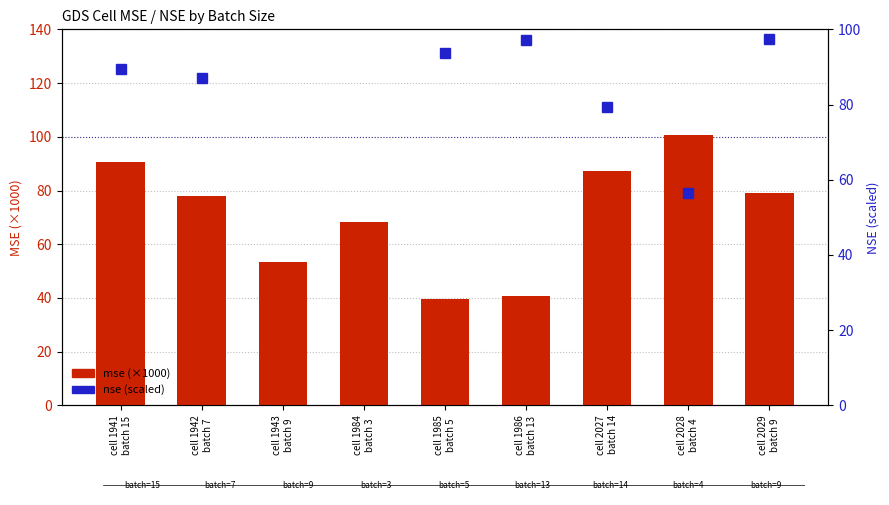

List the labels in order of nse value, smallest first.

cell 2028
batch 4, cell 2027
batch 14, cell 1942
batch 7, cell 1941
batch 15, cell 1985
batch 5, cell 1986
batch 13, cell 2029
batch 9, cell 1984
batch 3, cell 1943
batch 9